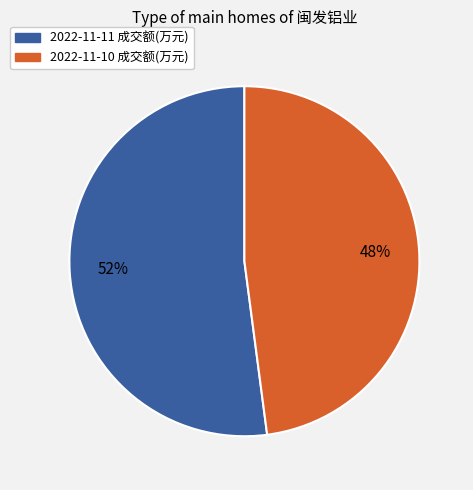

What is the smallest slice in the pie chart?

2022-11-10